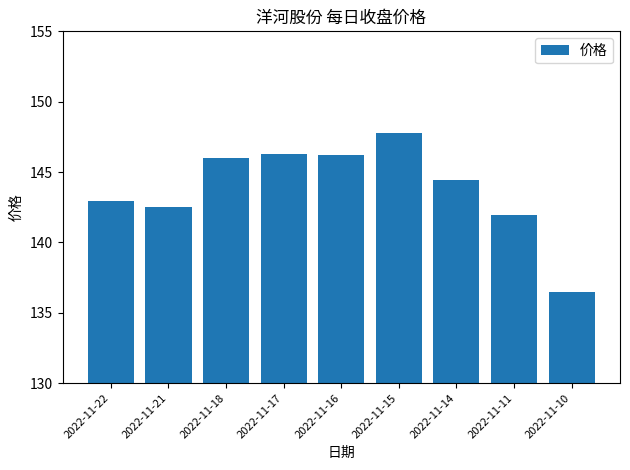

What is the value of the 6th bar from the left?

147.8